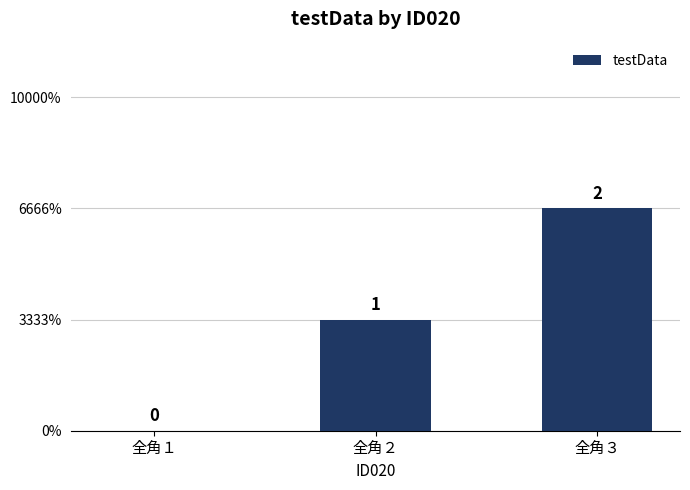

Reading left to right, transcribe all the data shown in this chart.

全角１=0	全角２=1	全角３=2